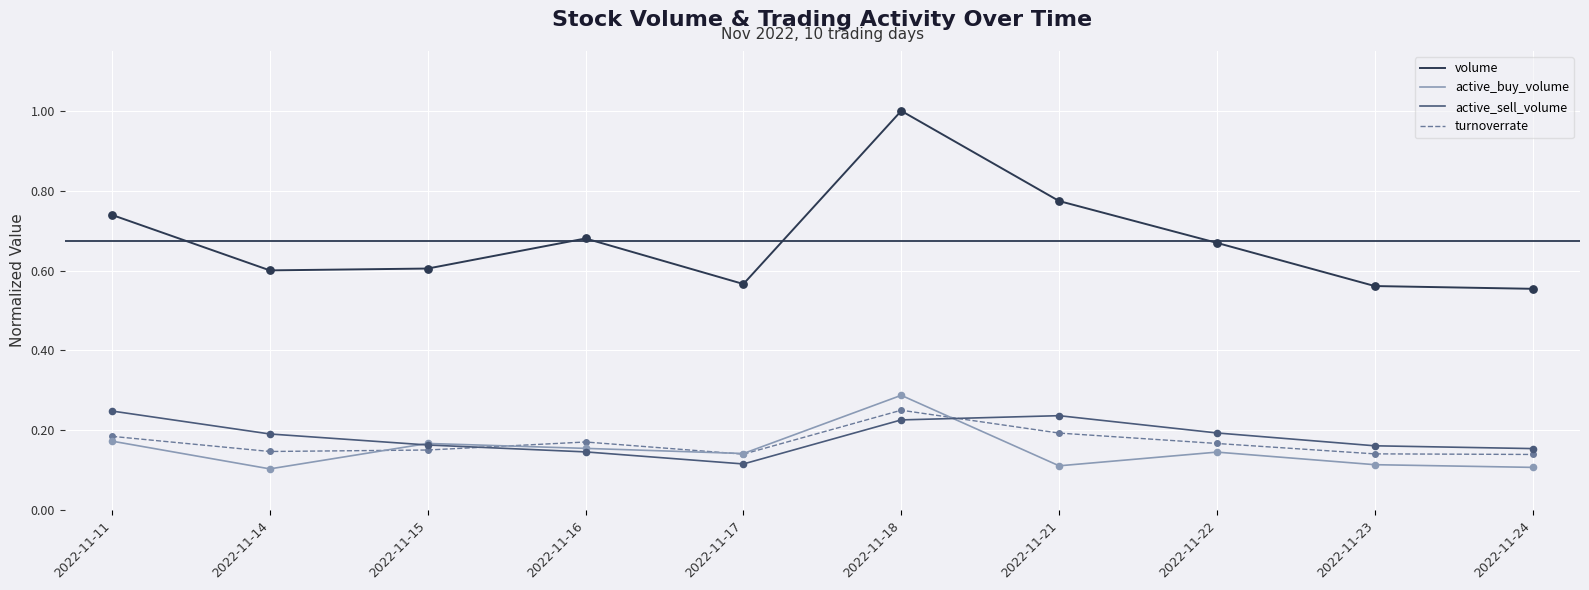

Which series has the largest range (max minus min)?

volume